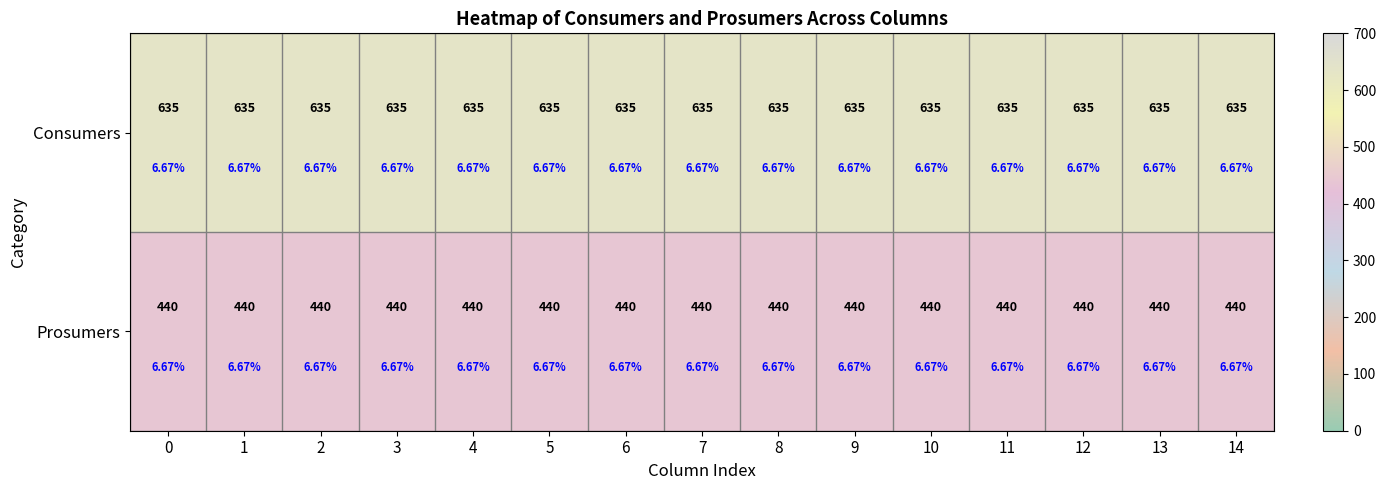

How many categories are shown in the chart?

15